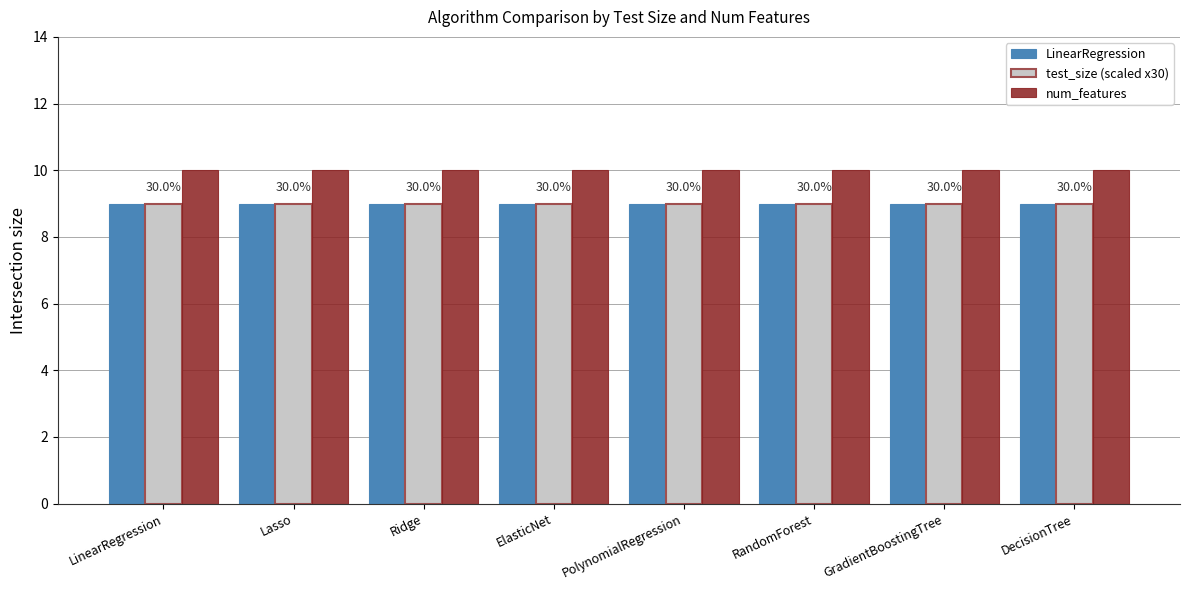

What is the difference between the highest and lowest values at DecisionTree?

1